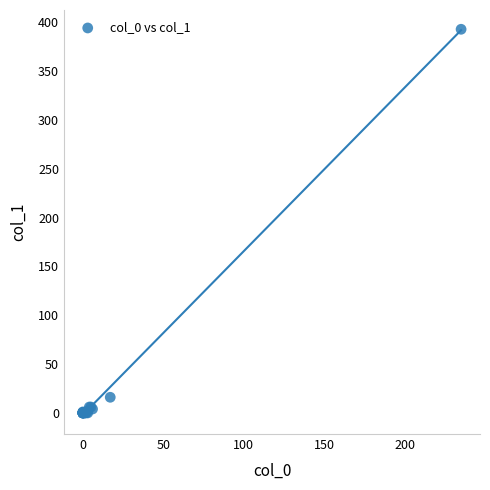

What Y value in the scatter plot is closest to 196?

16